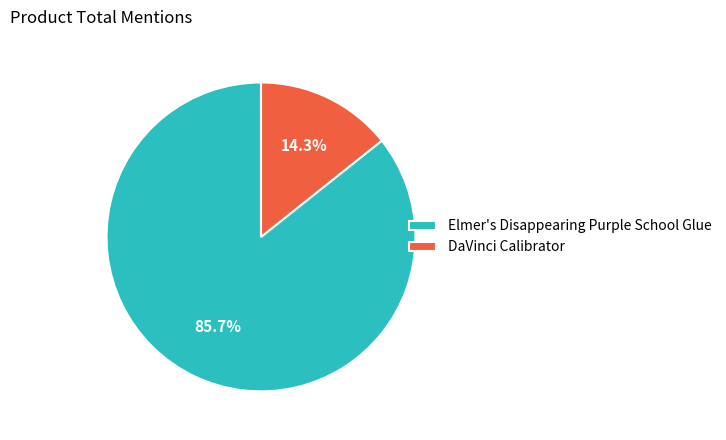

Count the number of slices in the pie.

2